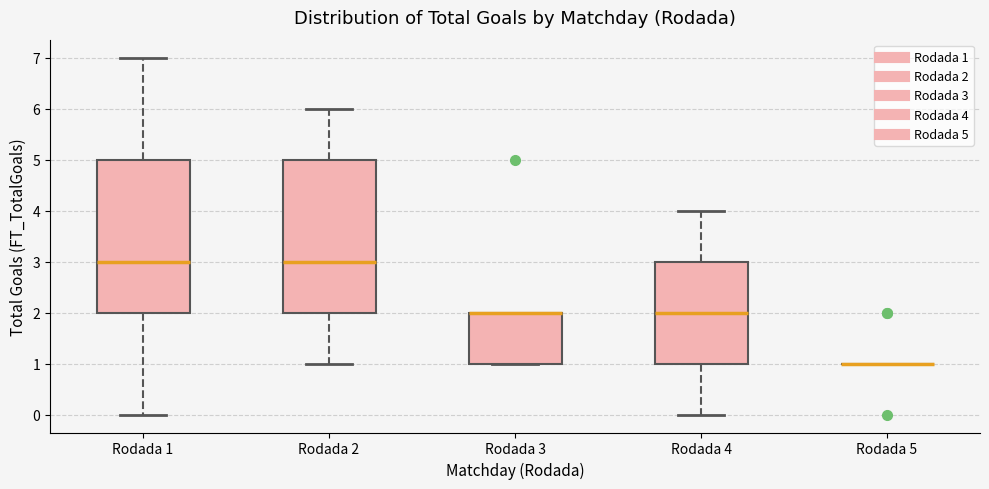

Reading left to right, read every box against the y-axis: the position of its median line, the range the box covers, and the ends of its whiskers. The values are not printed on the chart, so give them approximately, as read against the axis.

Rodada 1: median 3, box 2 to 5, whiskers 0 to 7
Rodada 2: median 3, box 2 to 5, whiskers 1 to 6
Rodada 3: median 2 (drawn on the box's upper edge), box 1 to 2, whiskers 1 to 2
Rodada 4: median 2, box 1 to 3, whiskers 0 to 4
Rodada 5: box collapsed to a line at 1, whiskers 1 to 1